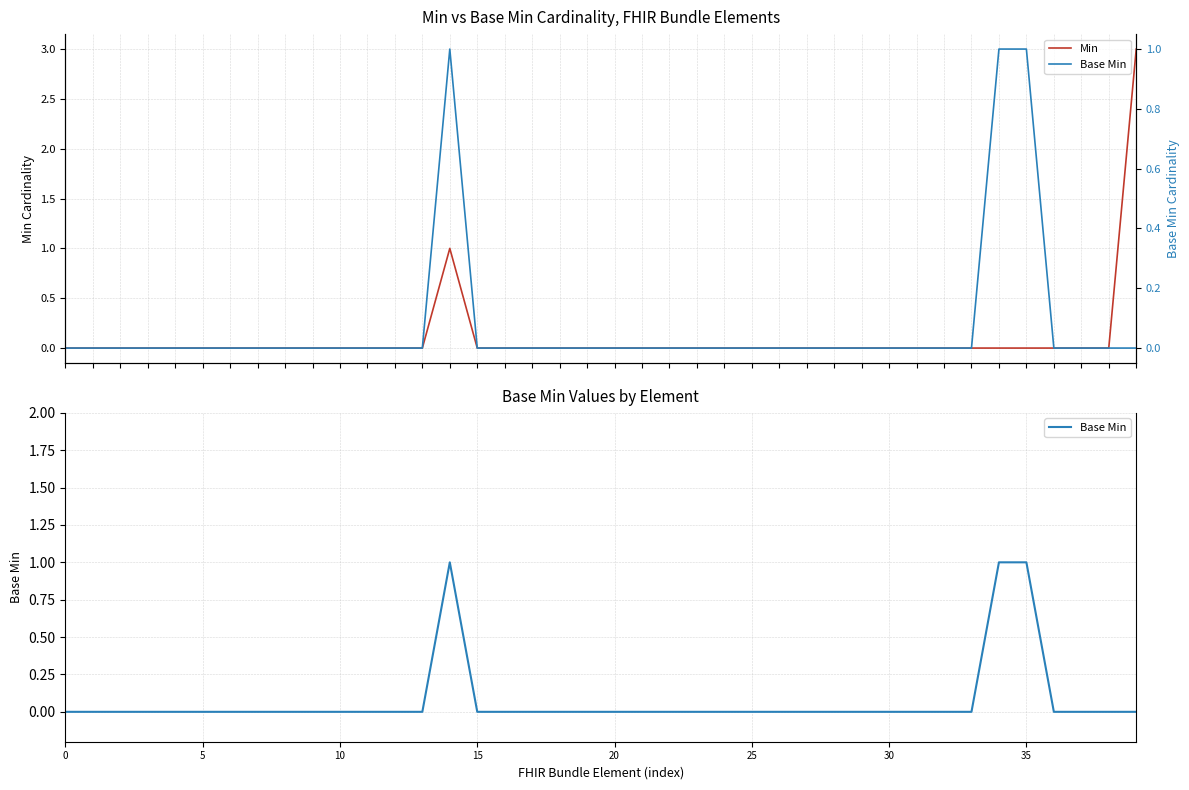

Which series has the widest spread of values?

Min